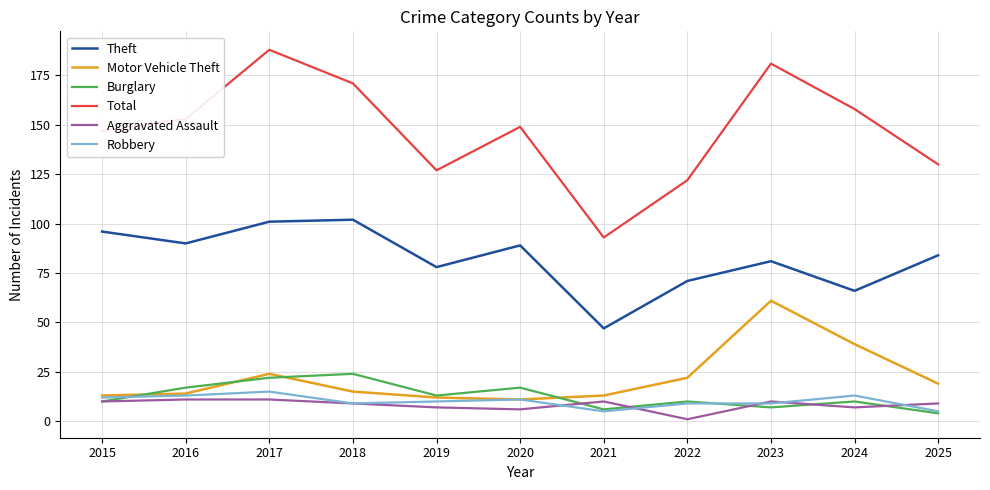

What is the spread (max minus min) of values at 2021?

88